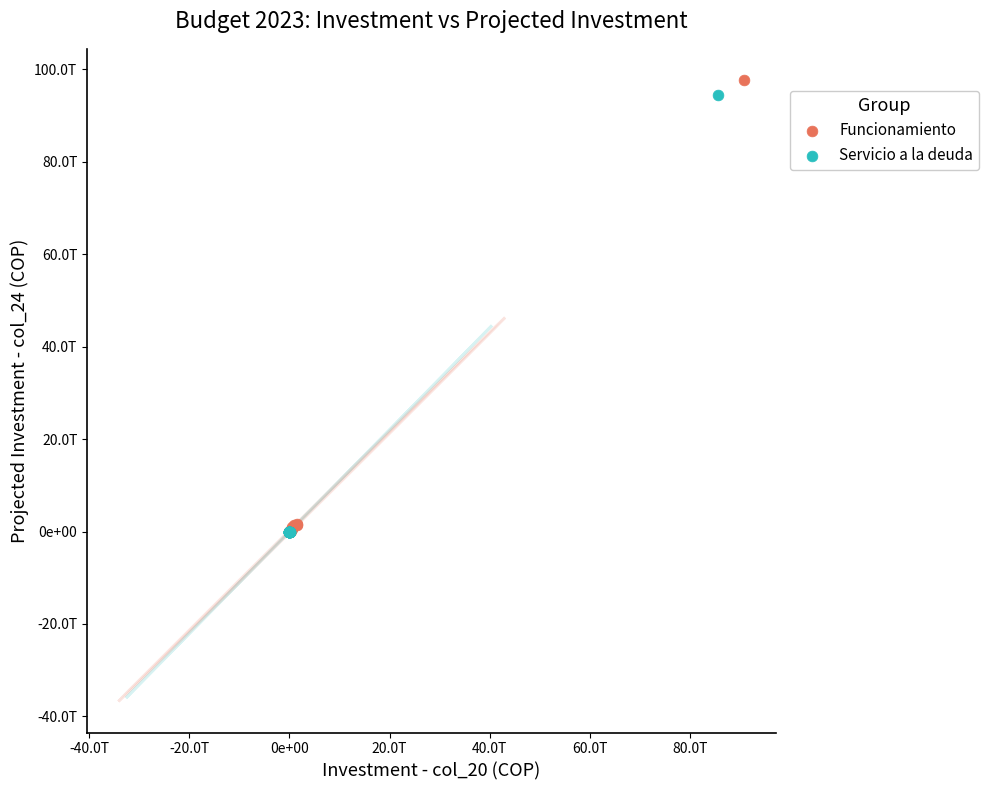

What are all the series names shown in the legend?

Funcionamiento, Servicio a la deuda